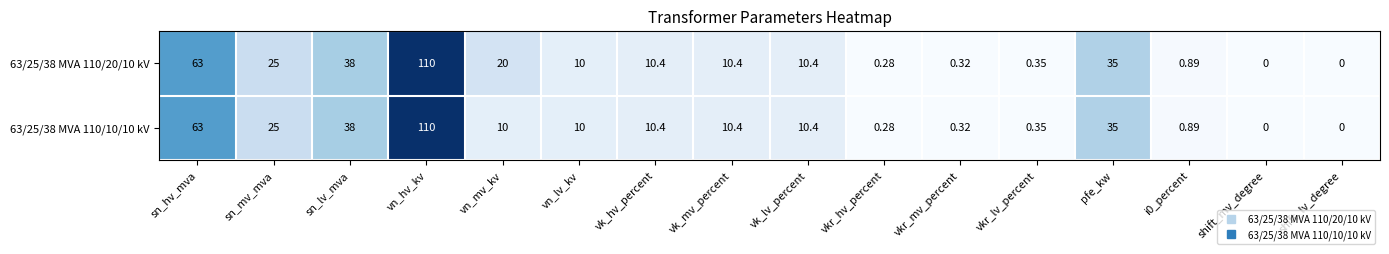

At which label is 63/25/38 MVA 110/10/10 kV closest to 55?

sn_hv_mva